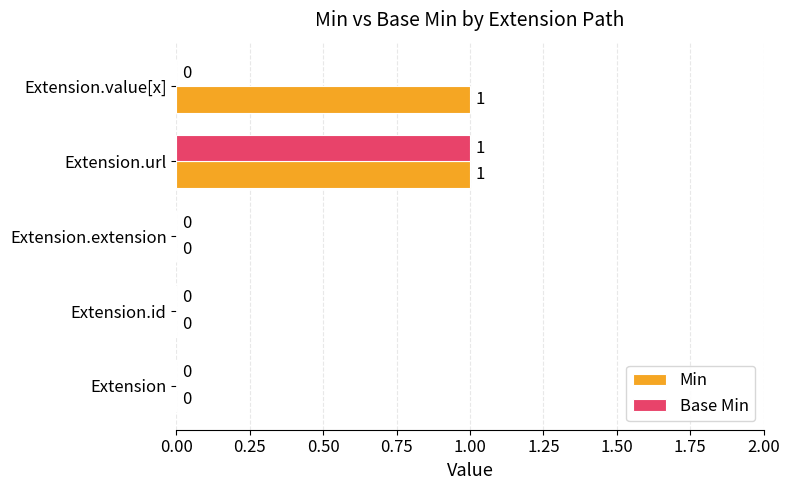

At which label does Base Min reach its peak?

Extension.url